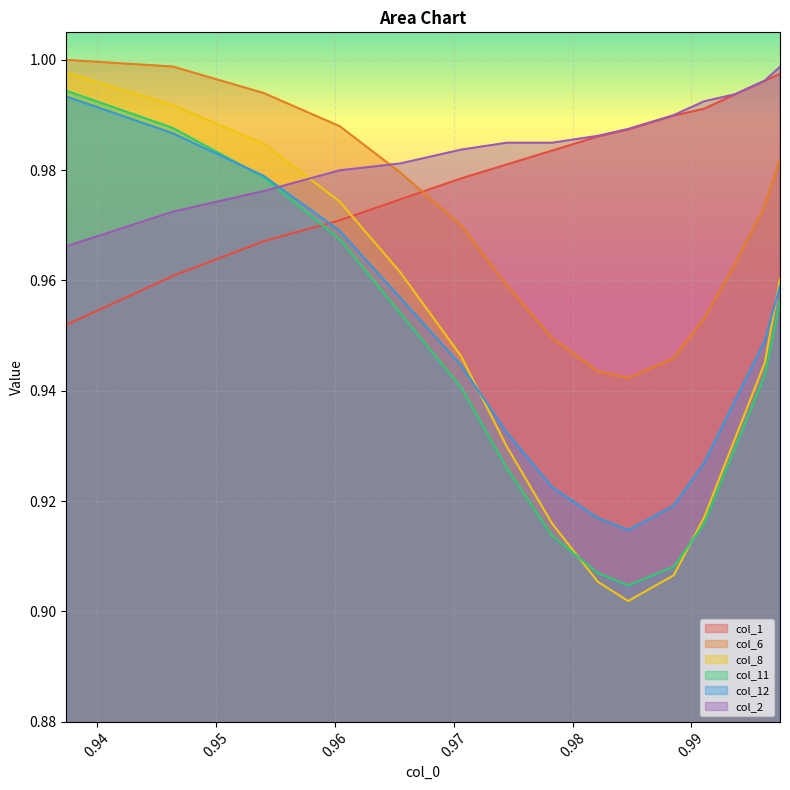

Is it true that col_2 equals 0.4 at 0.9961685823754785?

False